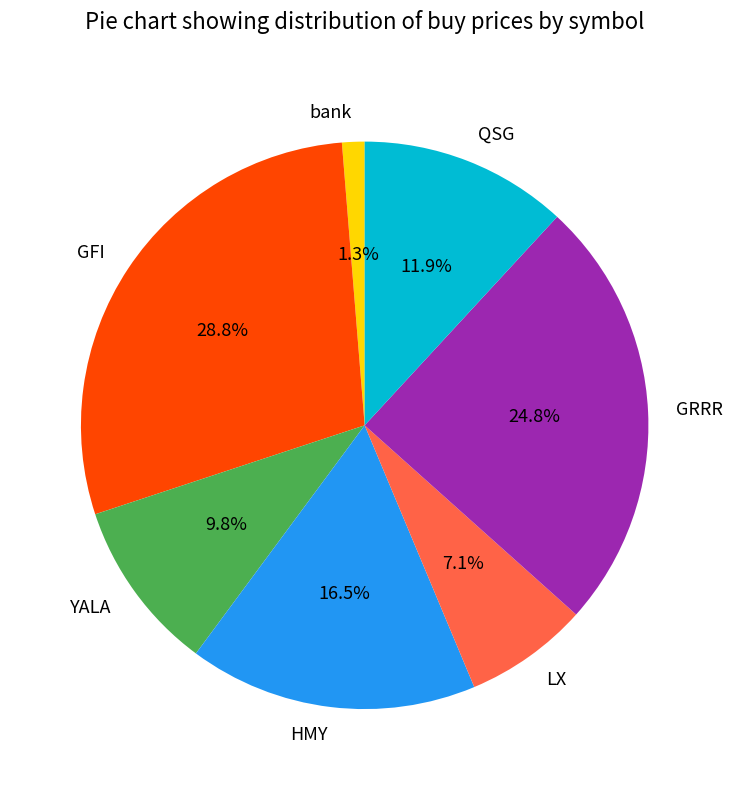

Rank the categories by value from highest to lowest.

GFI, GRRR, HMY, QSG, YALA, LX, bank